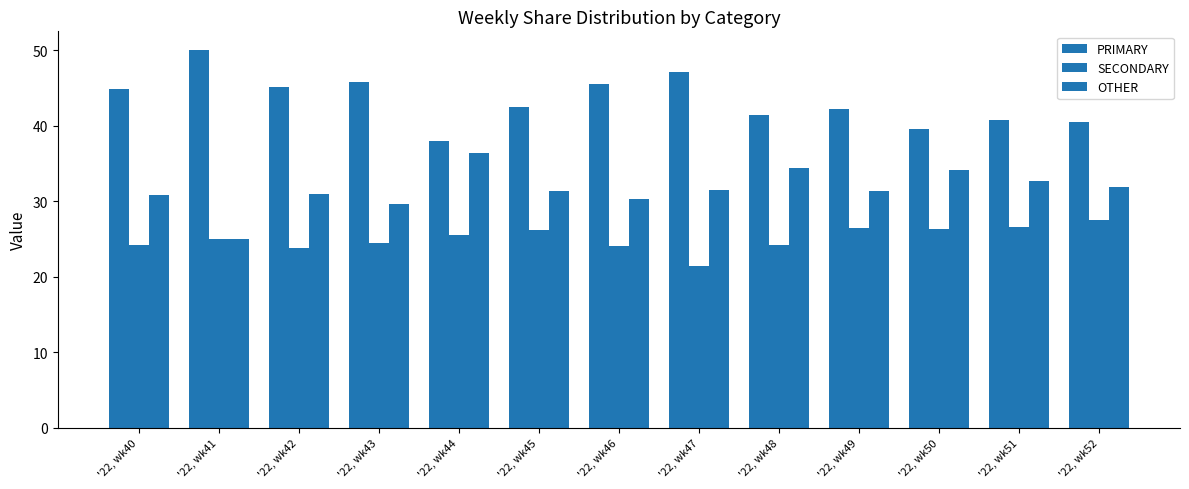

Where does the PRIMARY series first go above 42?

'22, wk40